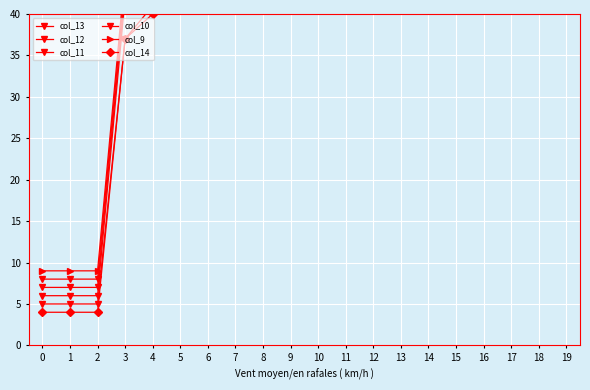

How many series are shown in this chart?

6